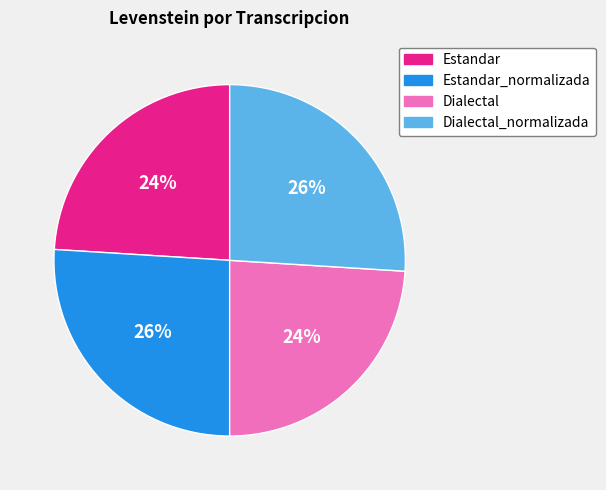

Is it true that Estandar is 24% of the pie?

True